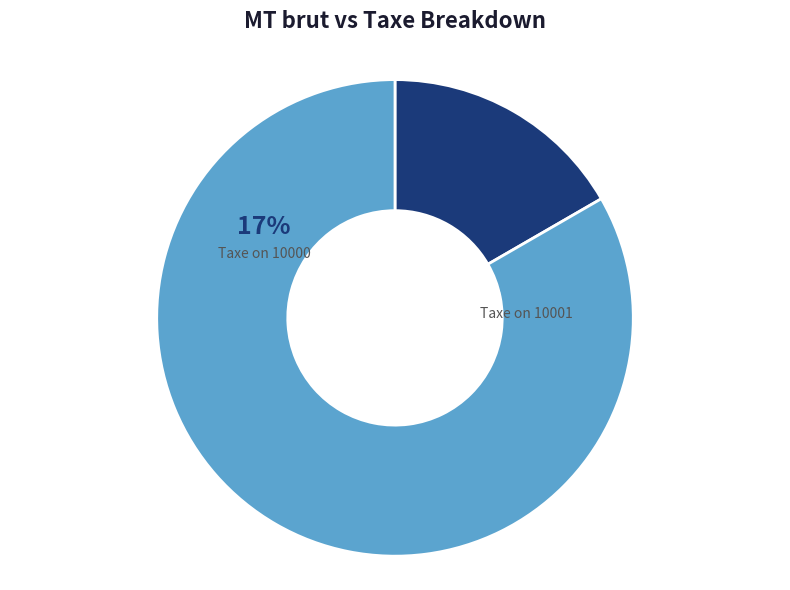

How many slices are in this pie chart?

2